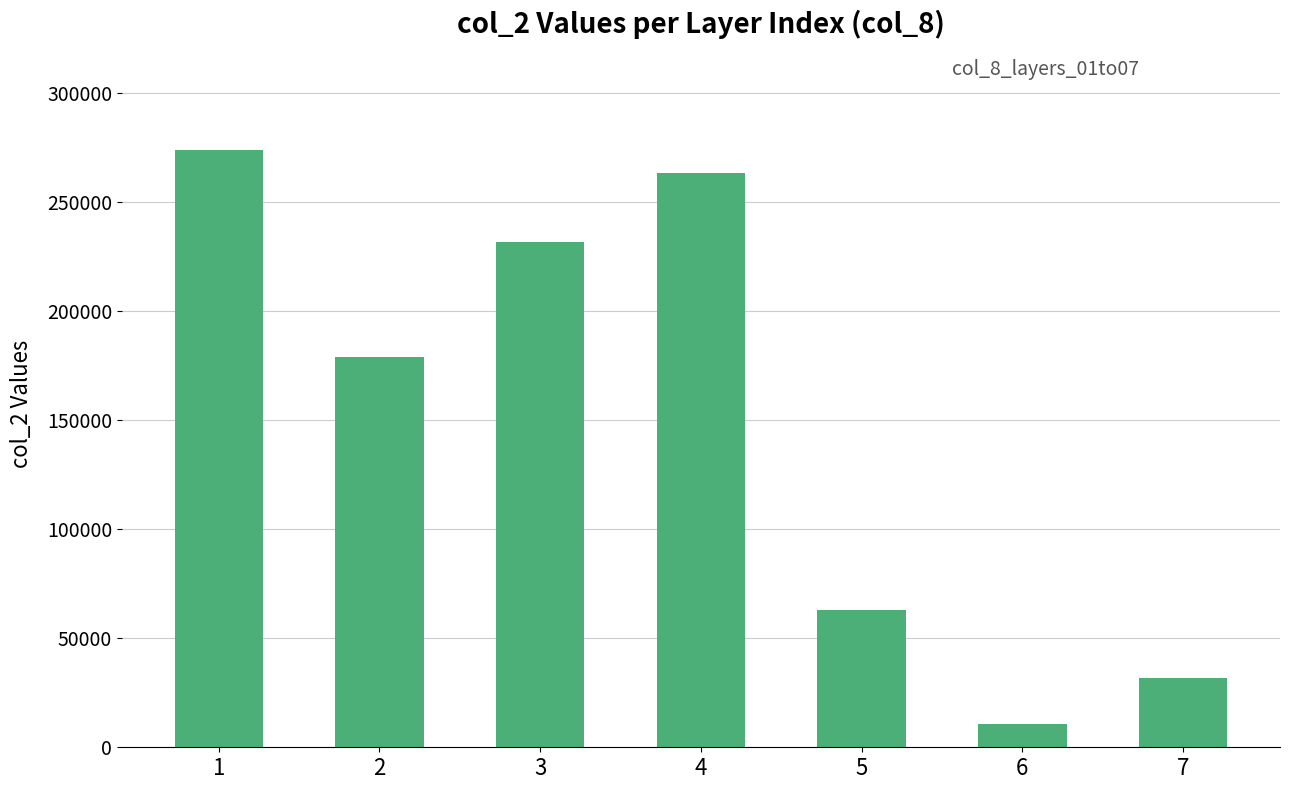

What is the approximate value at 7?

31574.9